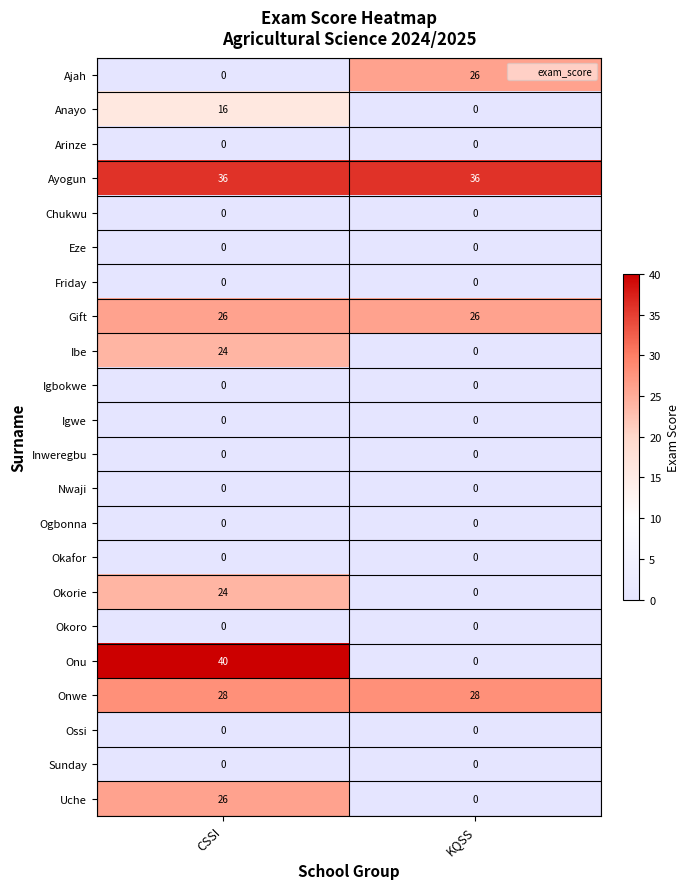

List the labels in order of Uche value, largest first.

CSSI, KQSS